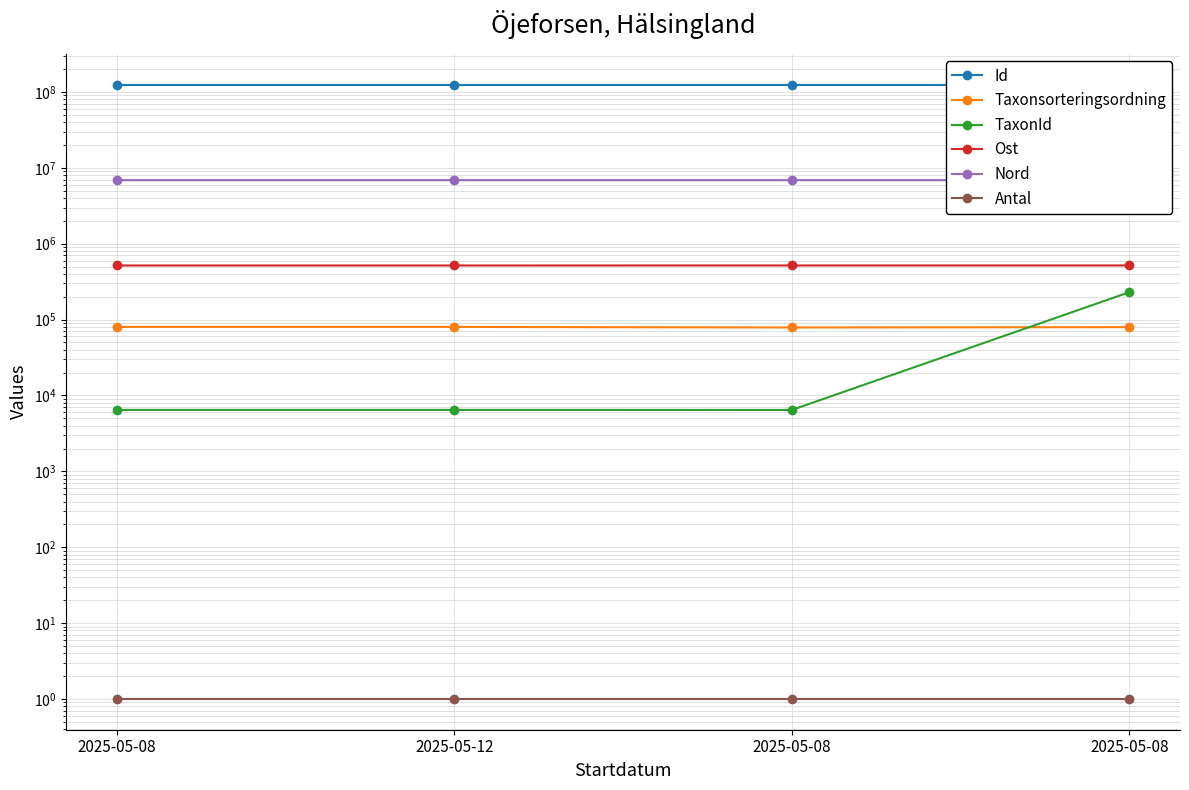

Which category has the lowest value in the Ost series?

2025-05-08